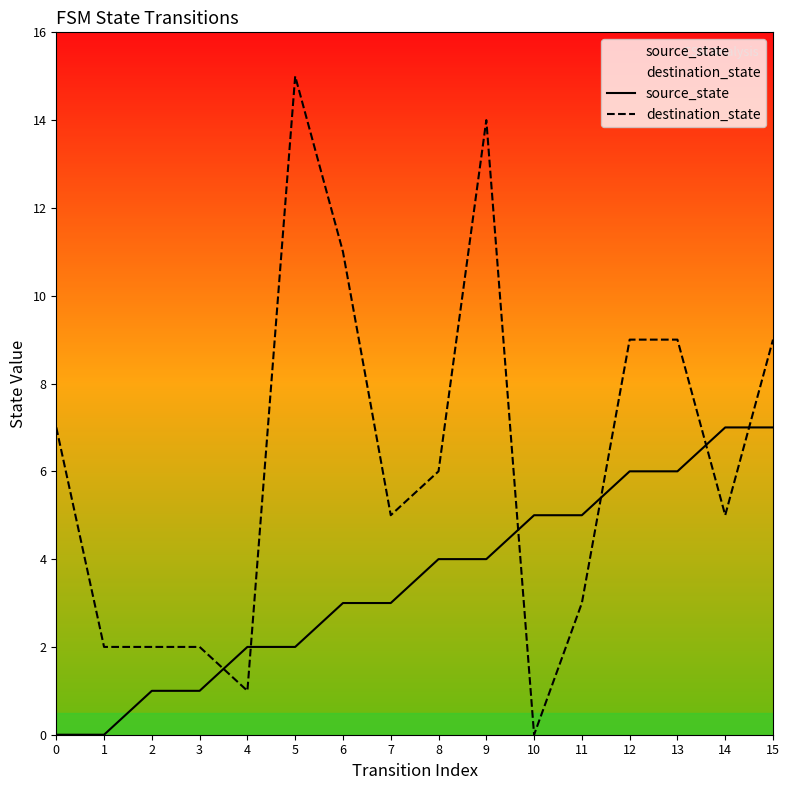

True or false: source_state and destination_state intersect in this chart.

True